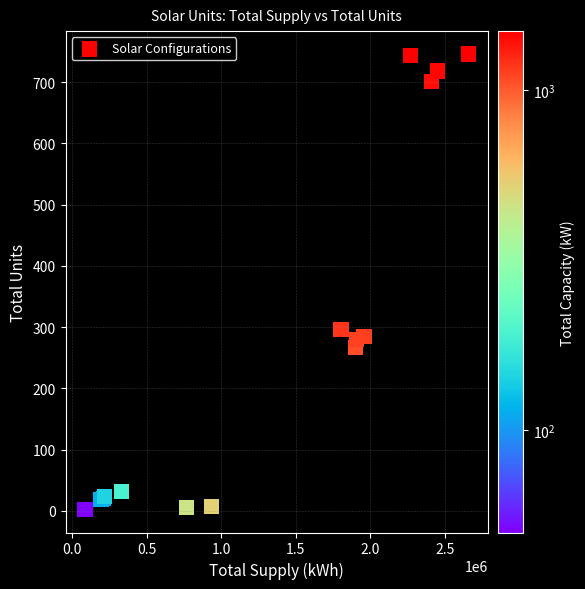

What Y value in the scatter plot is closest to 374?

296